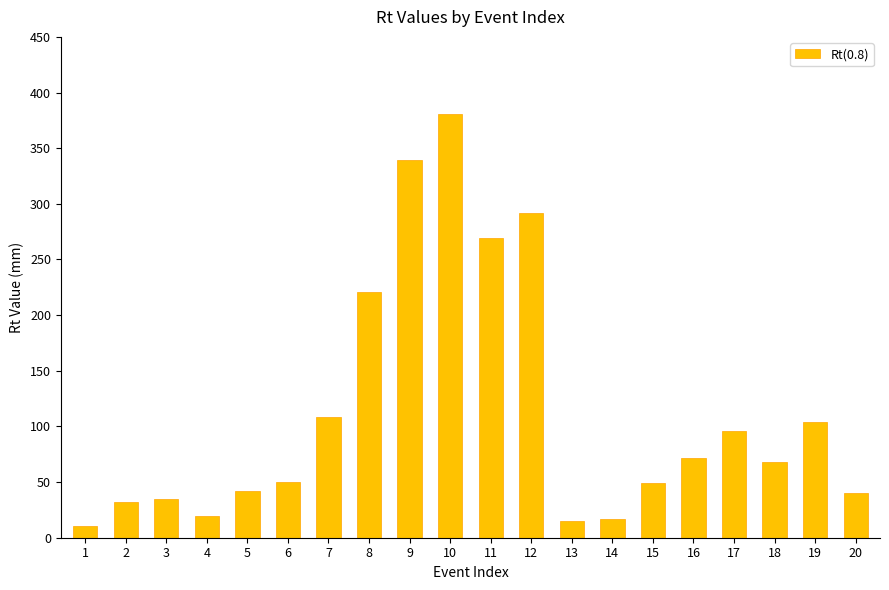

What is the value of the 11th bar from the left?

269.6